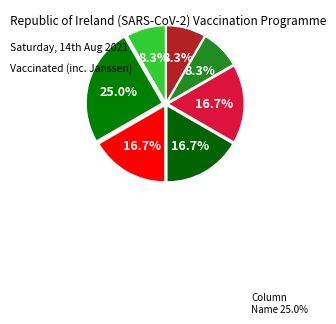

How many segments does this pie chart have?

7